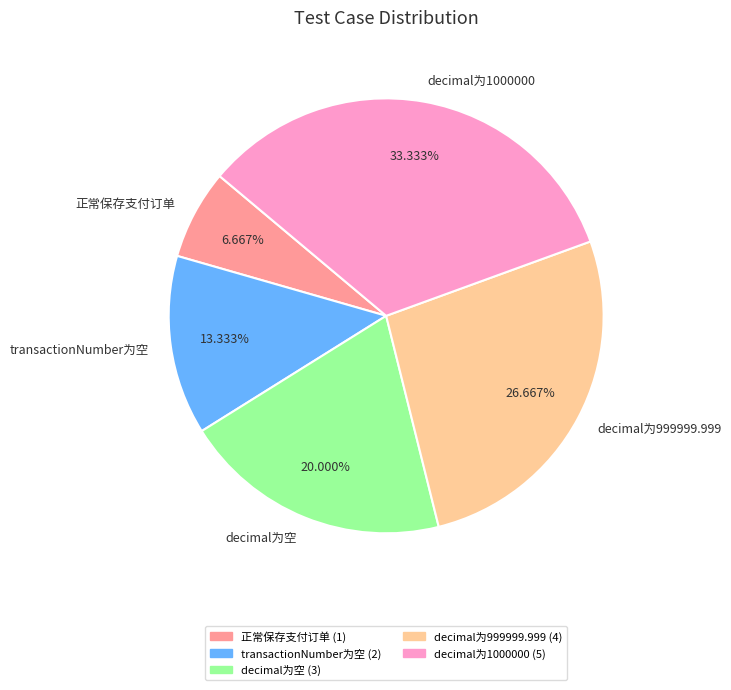

Count the number of slices in the pie.

5